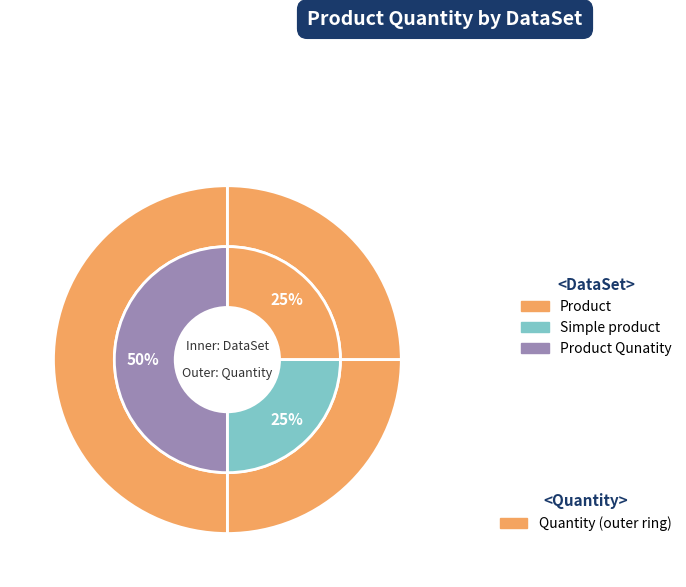

Combined, what portion of the pie is Product Qunatity and Simple product?

75.0%